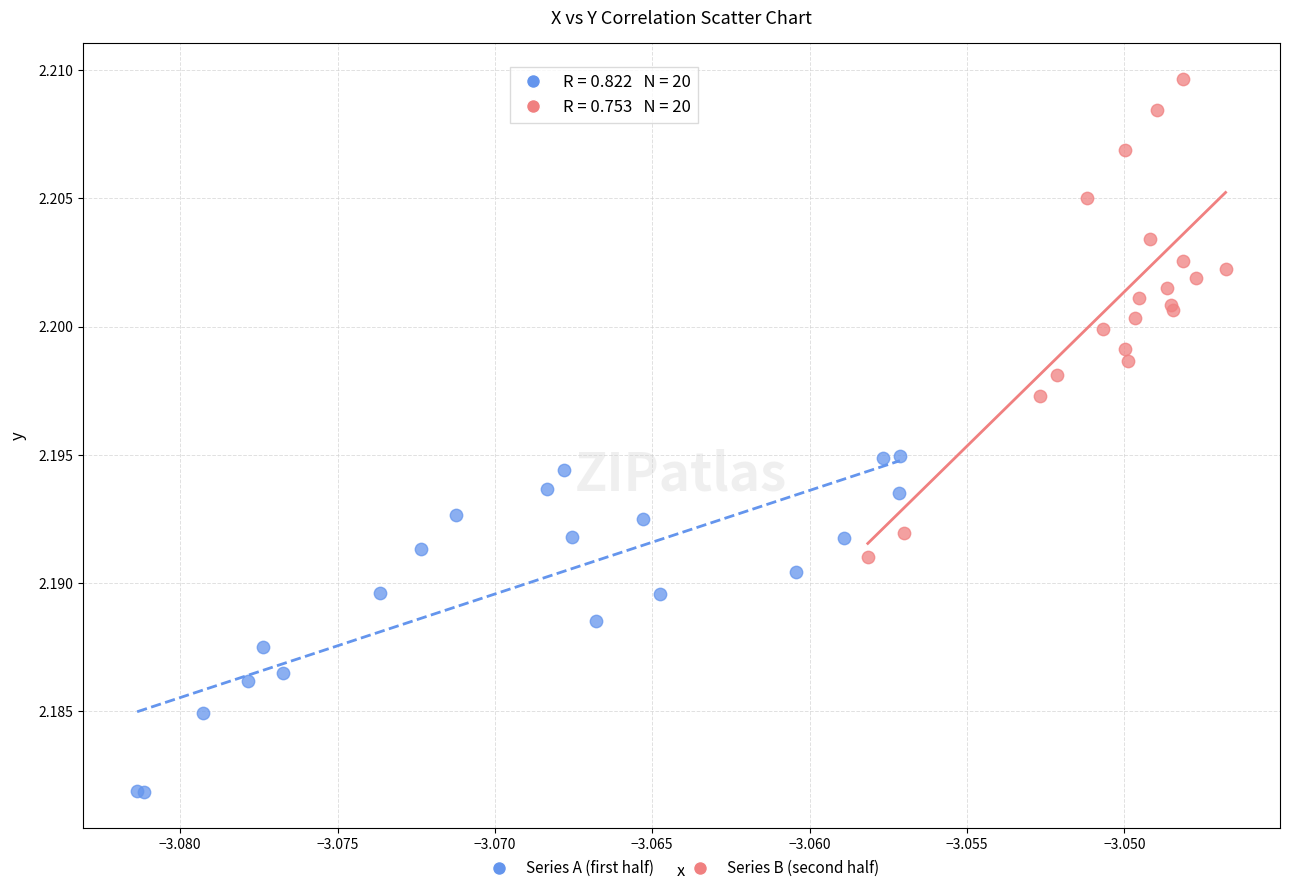

Which series contains the highest Y value?

Series B (second half)